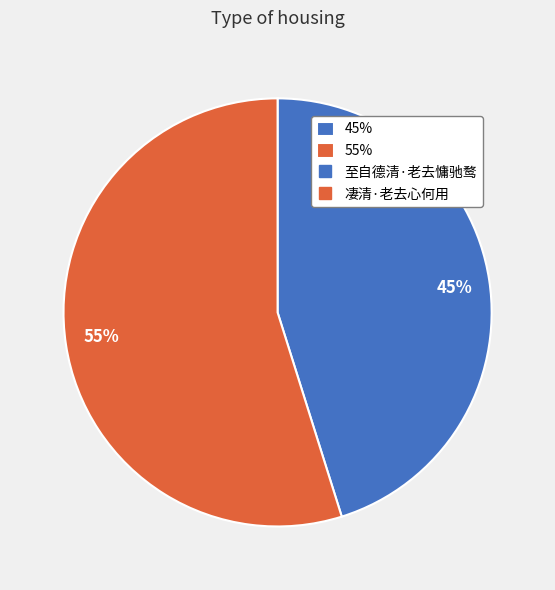

Which has a higher value, 45% or 55%?

55%